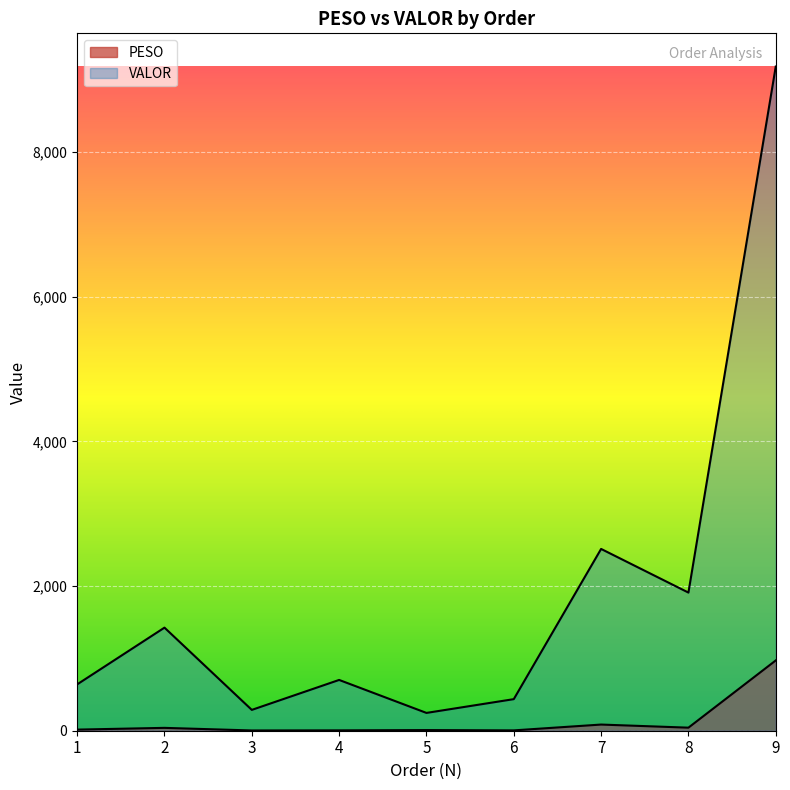

Which category has the lowest value in the PESO series?

3